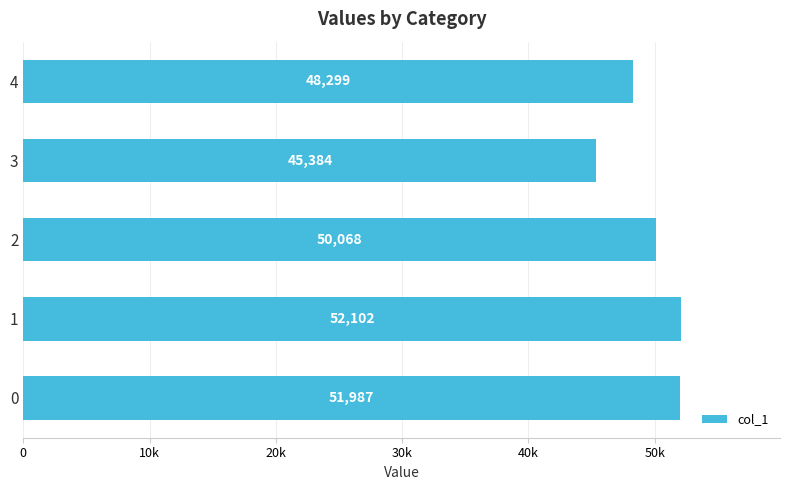

Rank the categories by value from highest to lowest.

1, 0, 2, 4, 3